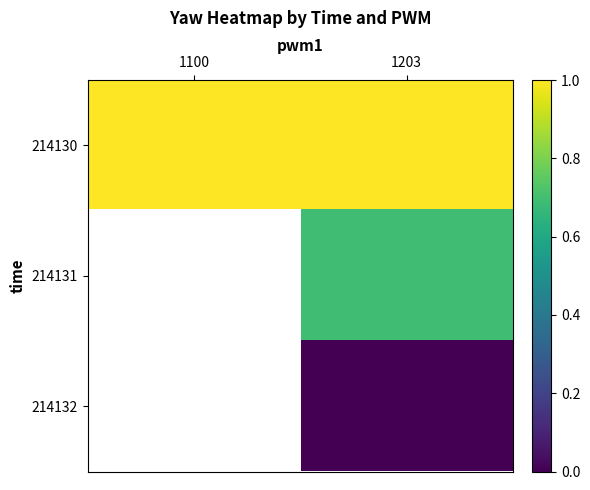

Where does the 214131 series first go above 0?

1203